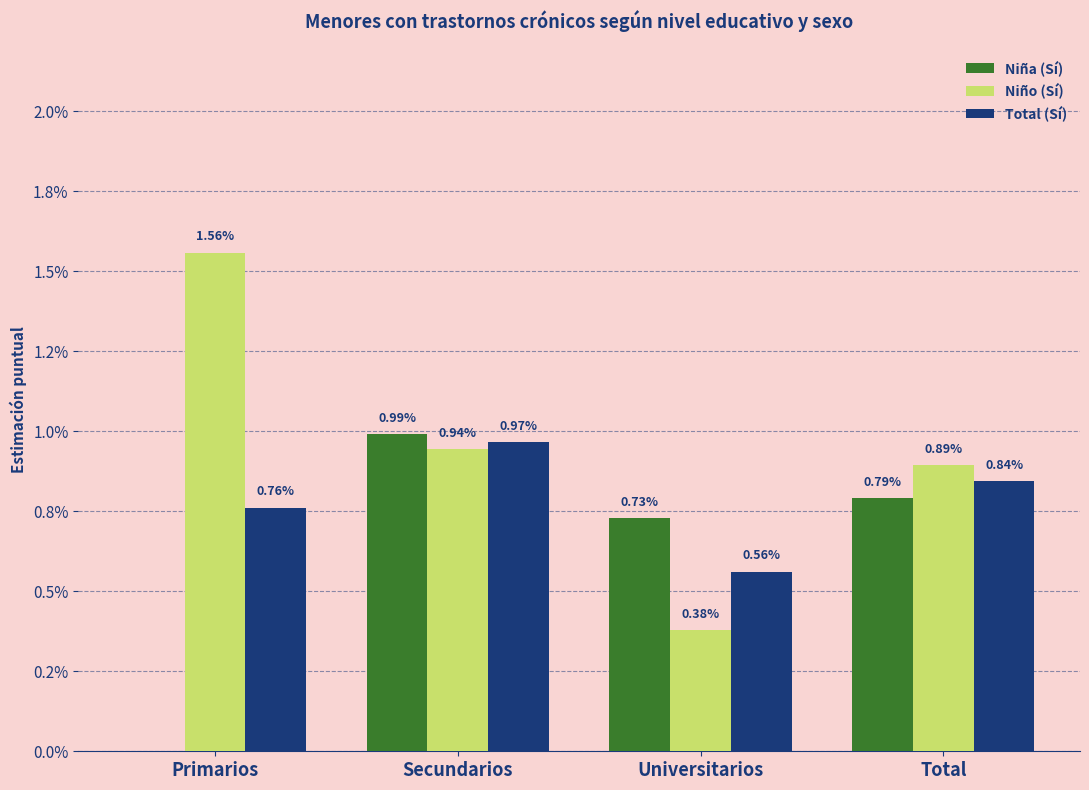

What are all the series names shown in the legend?

Niña (Sí), Niño (Sí), Total (Sí)